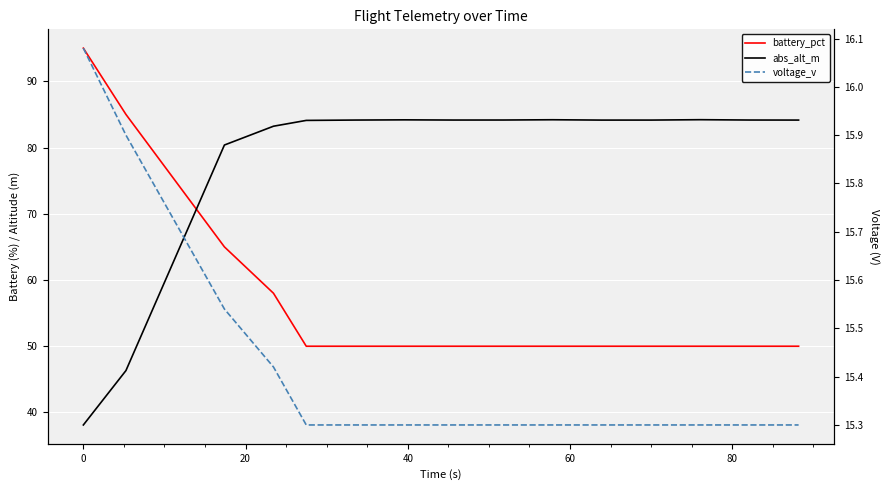

How many lines are shown in the chart?

3